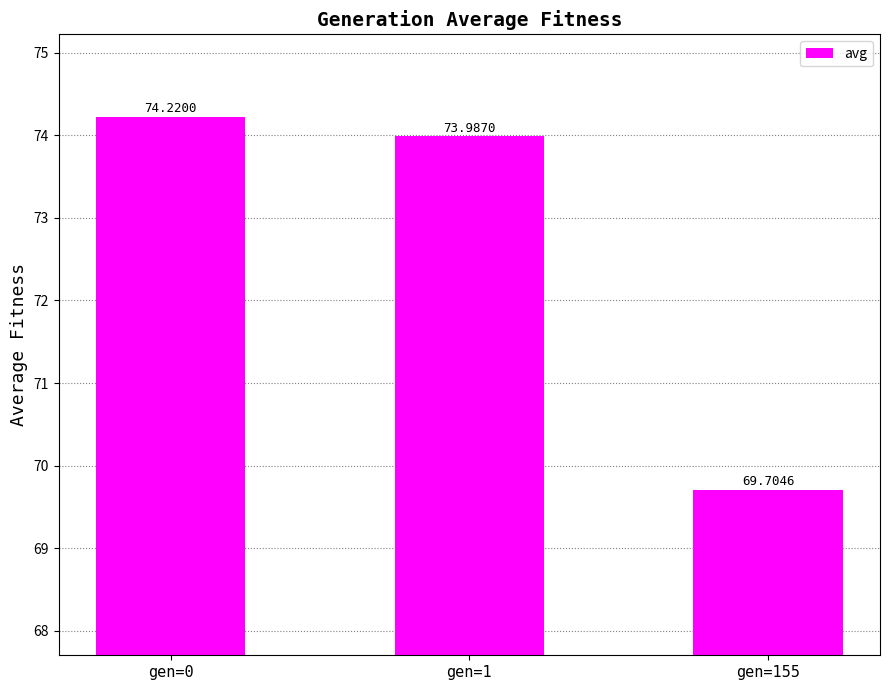

Where is the data nearest to the value 71?

gen=155